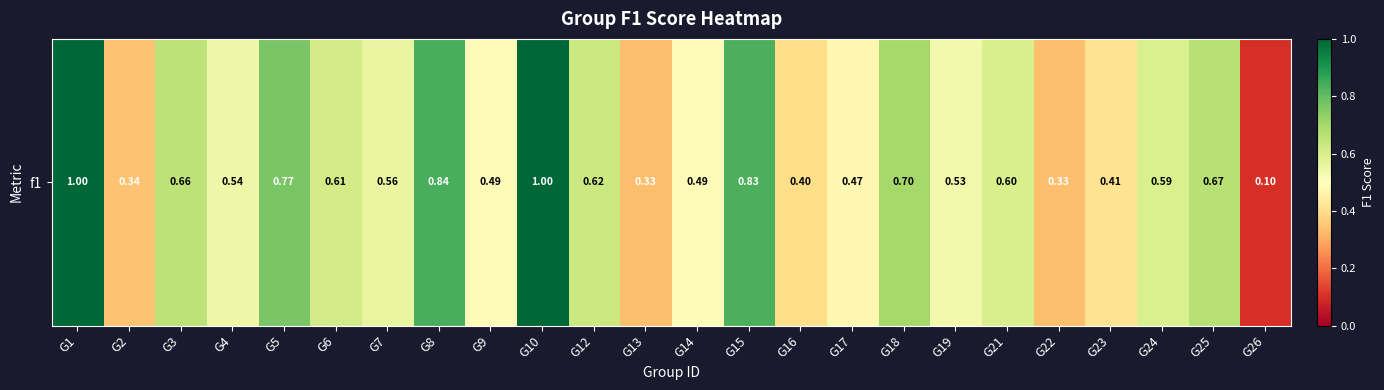

What is the sum of the values at G24 and G12?

1.2